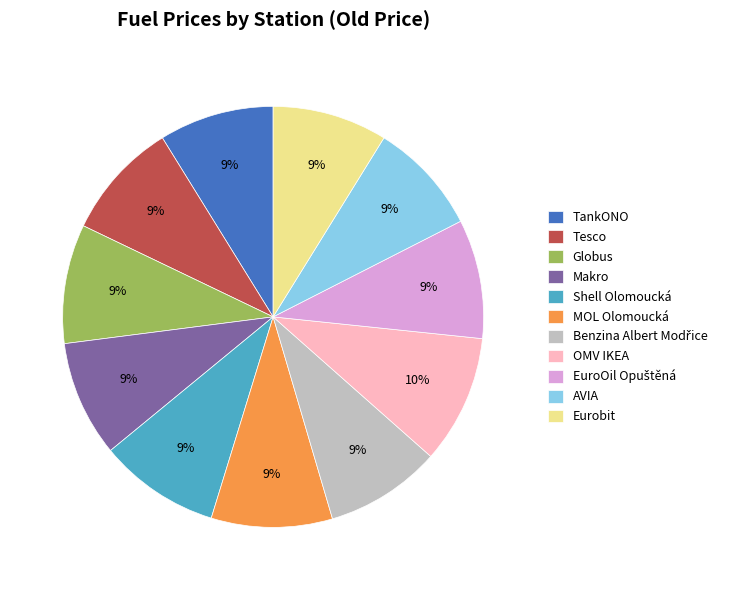

Which category has the biggest portion of the pie?

OMV IKEA